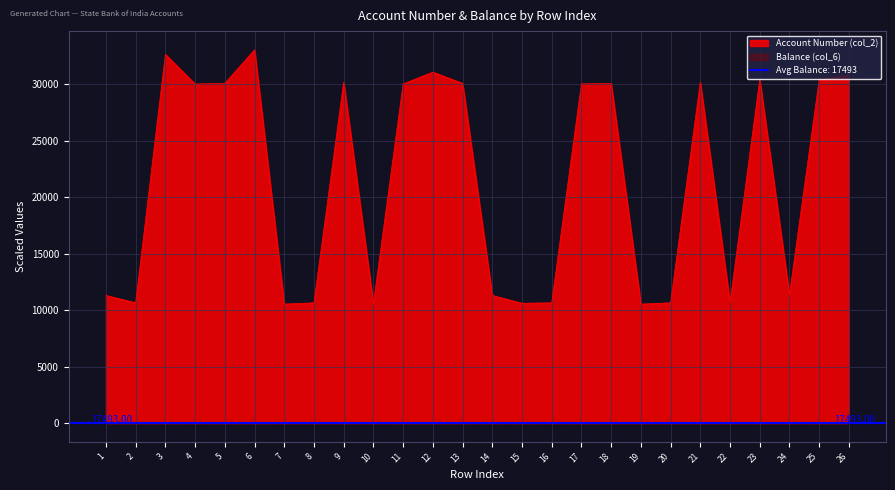

At which category is the sum across all series the highest?

6